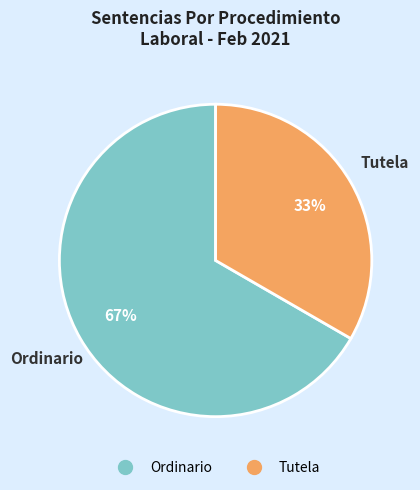

Between Ordinario and Tutela, which is larger?

Ordinario